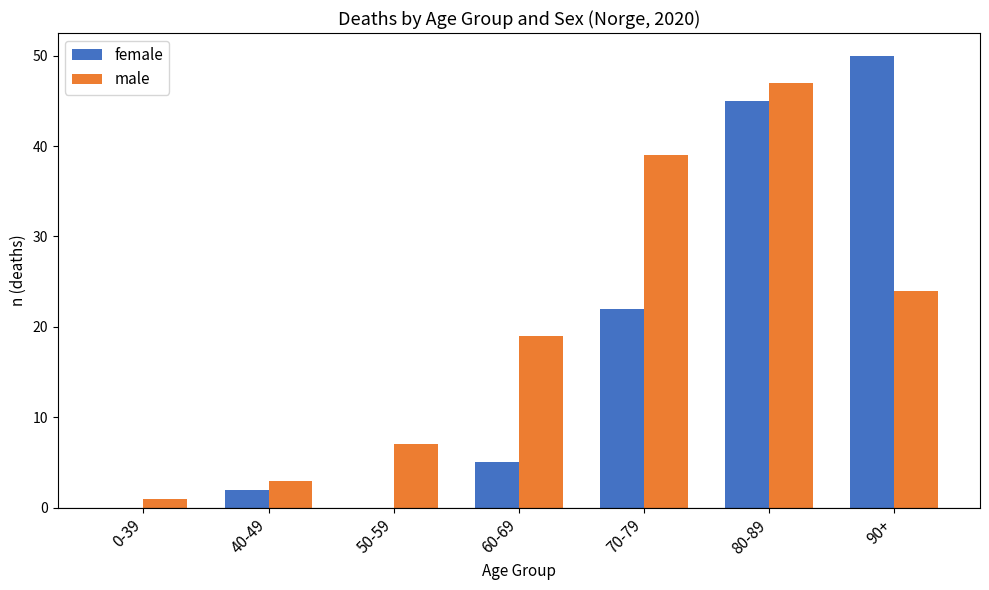

Between 50-59 and 70-79, which series saw the biggest shift?

male